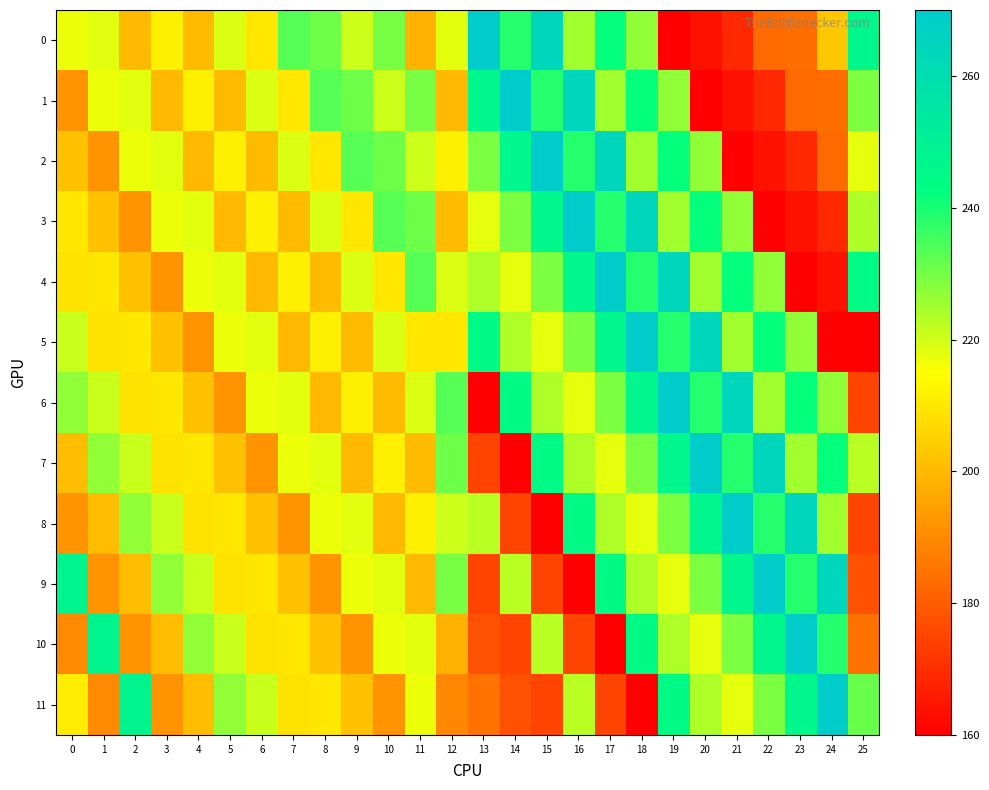

Which series has the largest total across all categories?

6